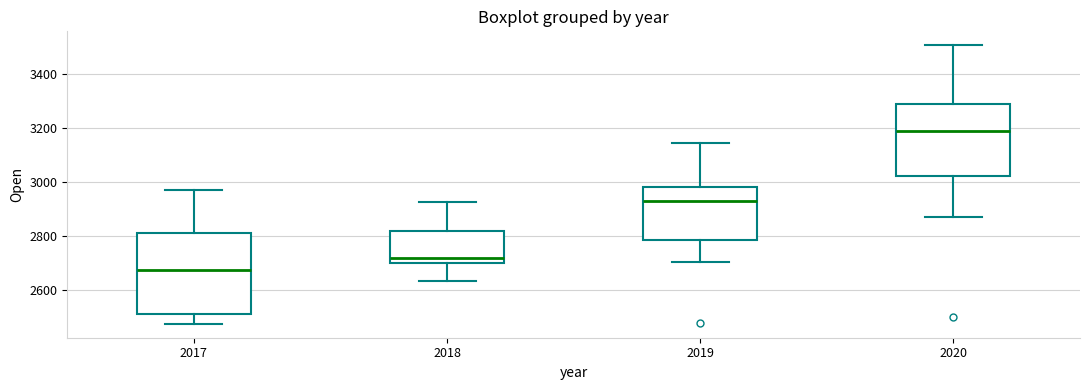

Comparing the boxes themselves (not the whiskers), which one is the tallest?

2017